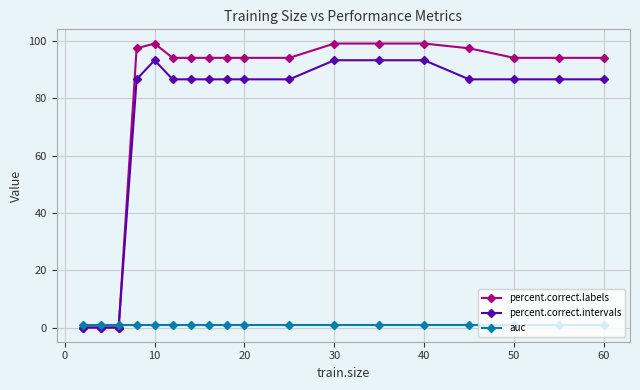

List the series in order of their peak value, lowest first.

auc, percent.correct.intervals, percent.correct.labels